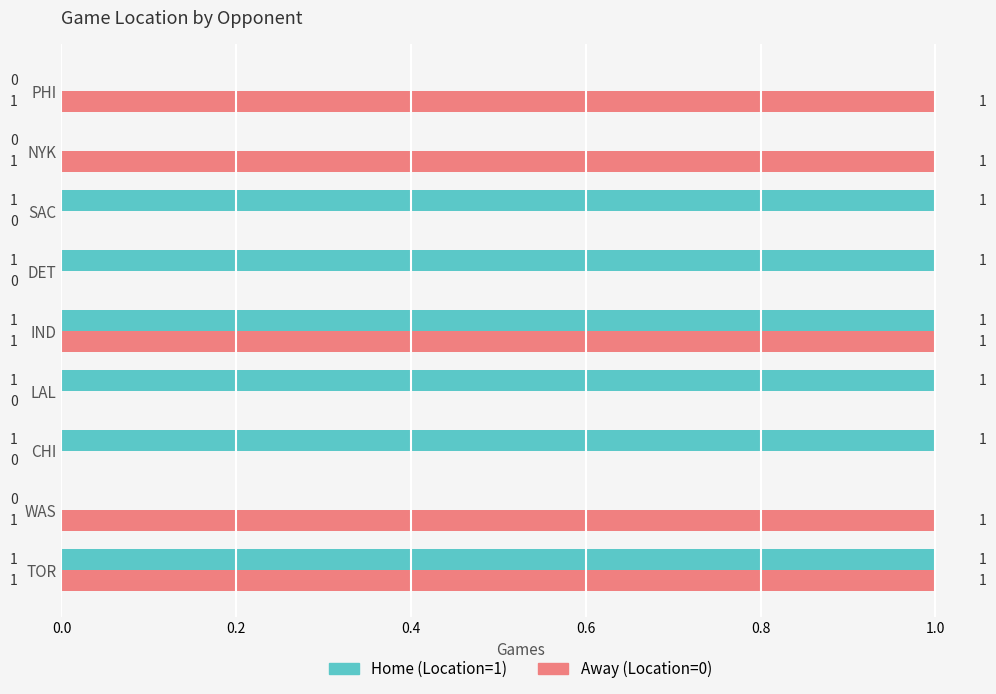

Between CHI and IND, which series saw the biggest shift?

Away (Location=0)